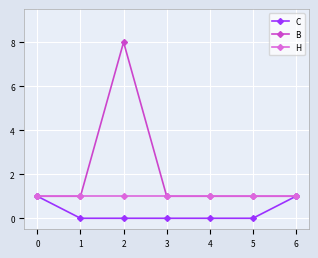

Reading left to right, extract all data points from this chart.

C: 1	0	0	0	0	0	1
B: 1	1	8	1	1	1	1
H: 1	1	1	1	1	1	1